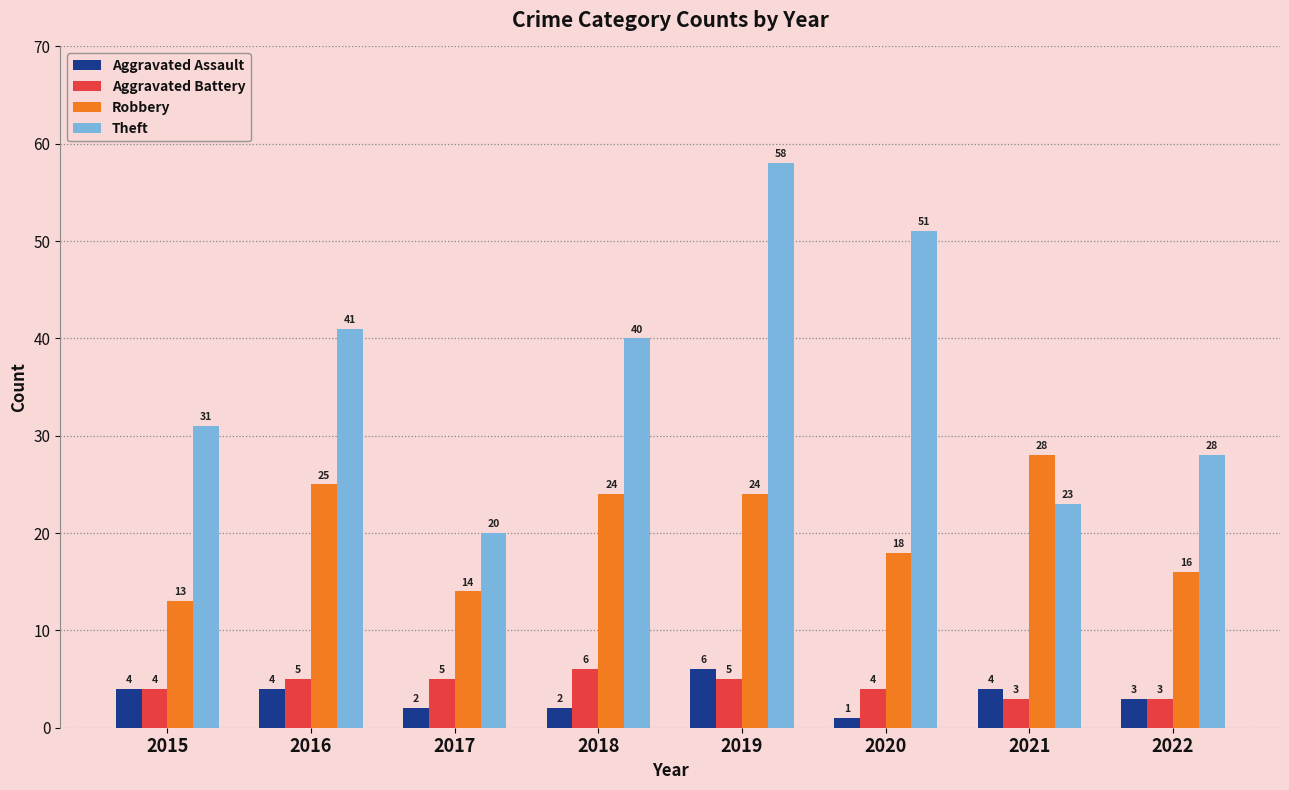

What value does the Aggravated Battery series have at 2021?

3